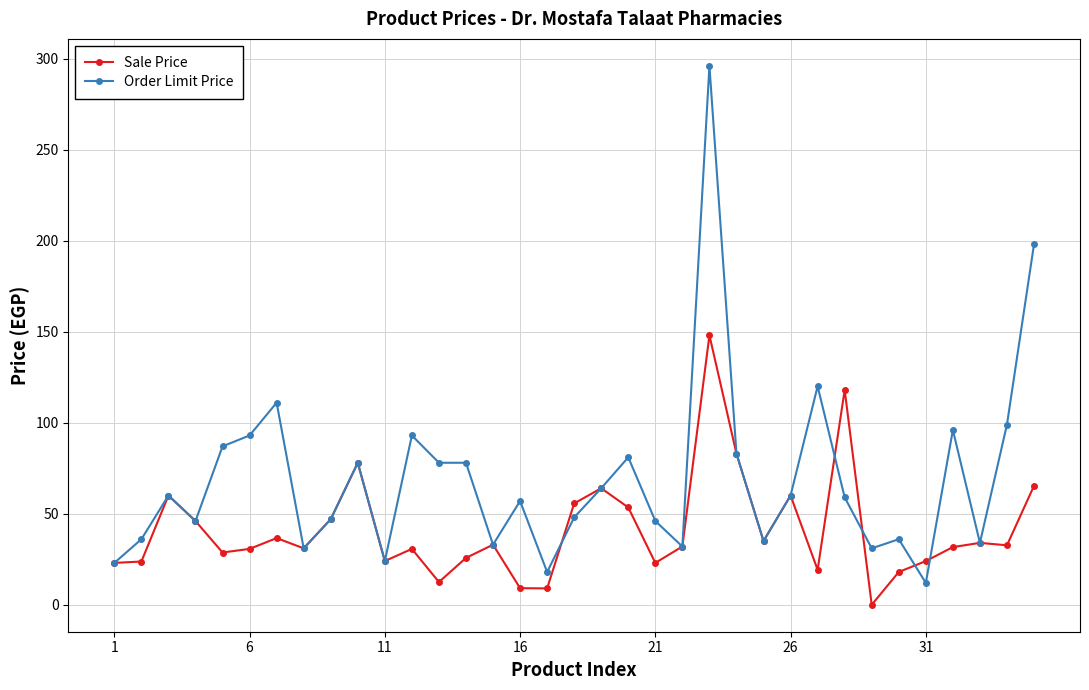

Does the chart have visible grid lines?

Yes